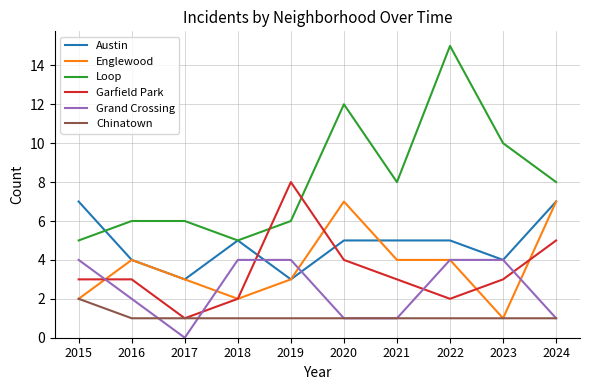

Is the value of Garfield Park at 2016 greater than the value of Loop at 2022?

No